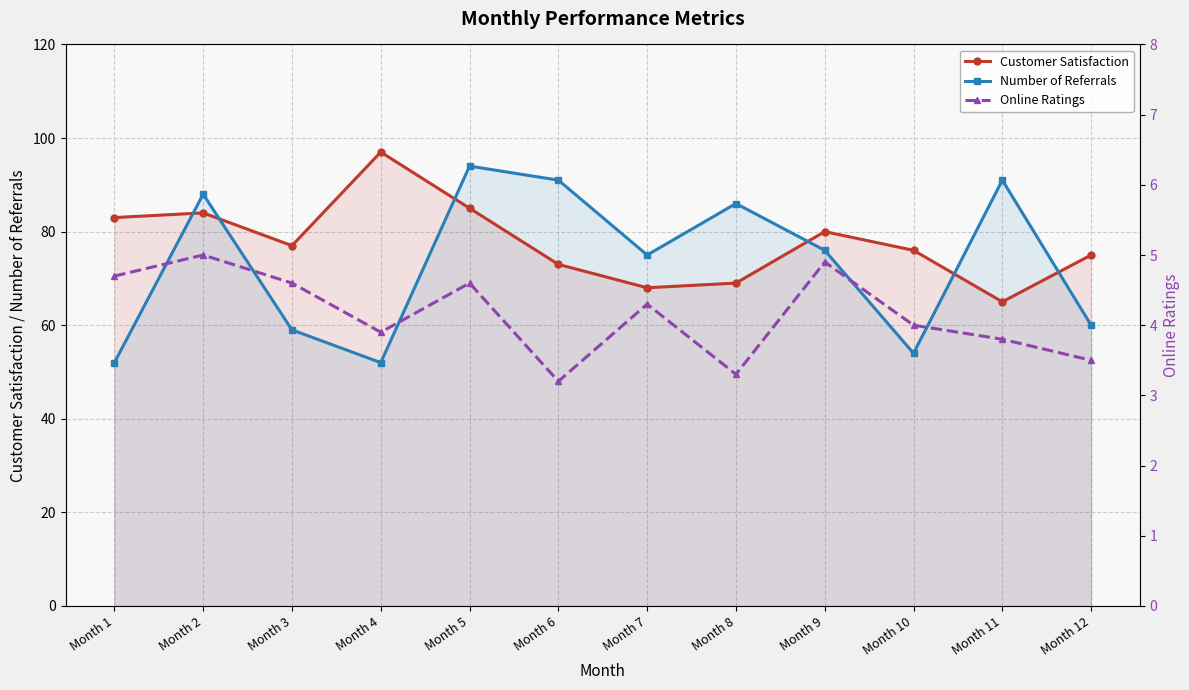

Where is the first local minimum for Customer Satisfaction?

Month 3